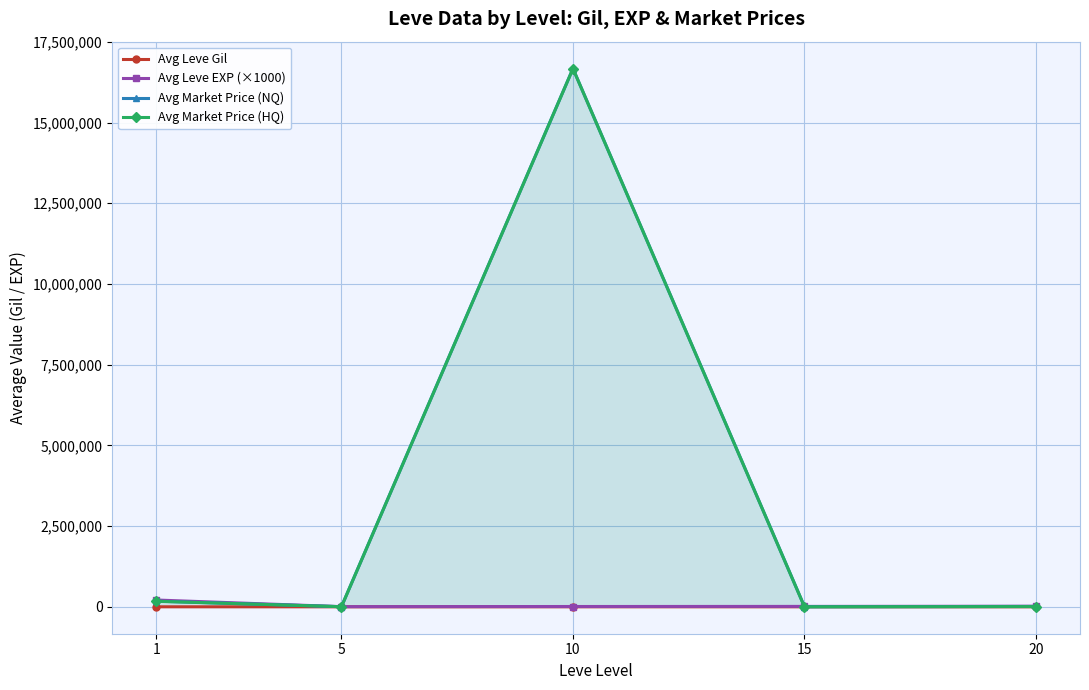

Between 1 and 20, which is larger?

20